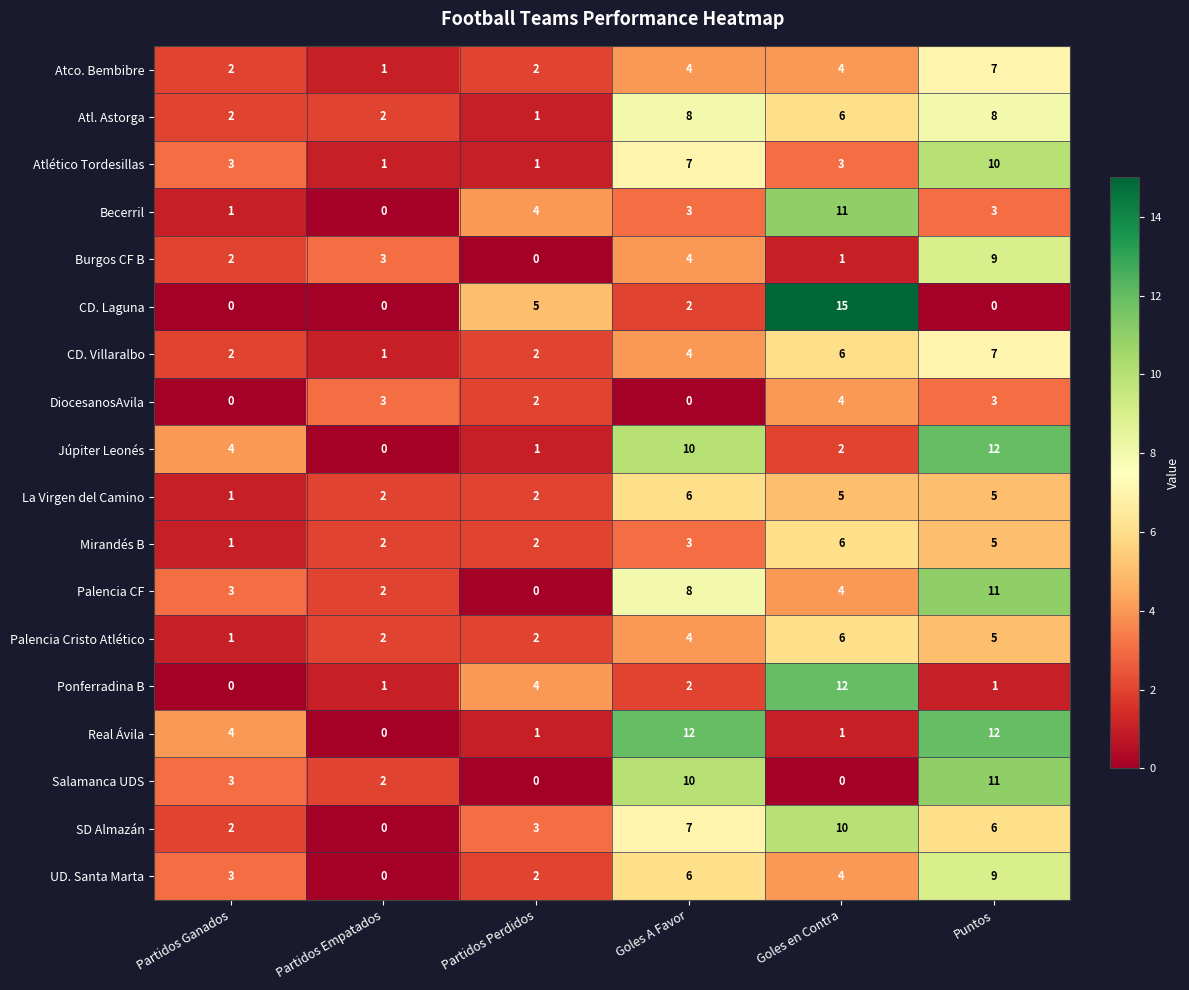

Between Partidos Perdidos and Goles A Favor, which series saw the biggest shift?

Real Ávila